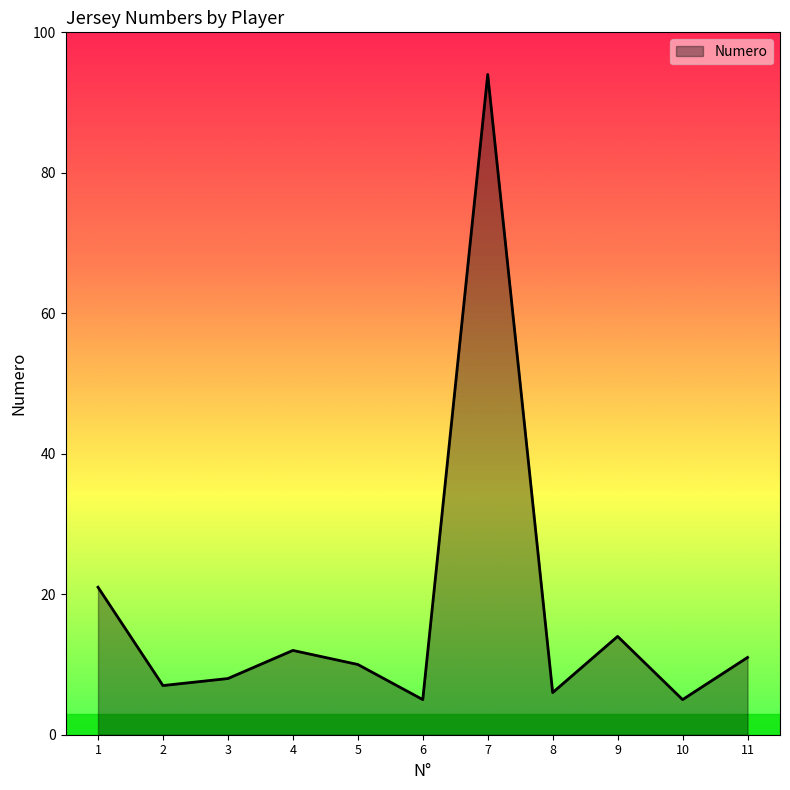

Reading right to left, list all the values displayed in this chart.

11=11	10=5	9=14	8=6	7=94	6=5	5=10	4=12	3=8	2=7	1=21